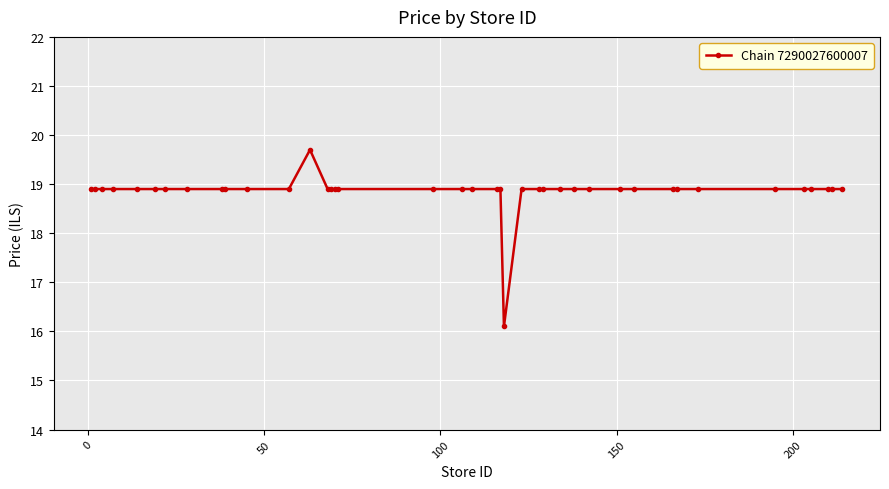

What is the greatest value displayed?

19.7